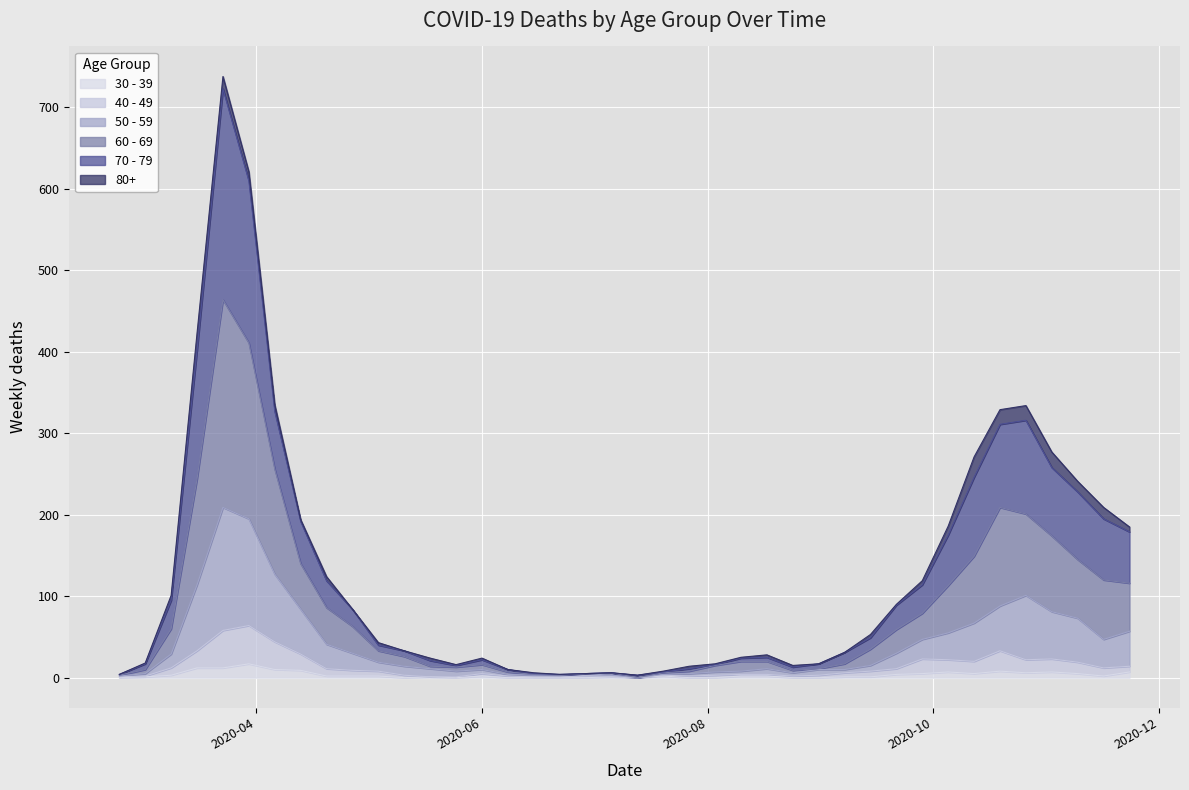

True or false: 60 - 69 and 70 - 79 intersect in this chart.

False